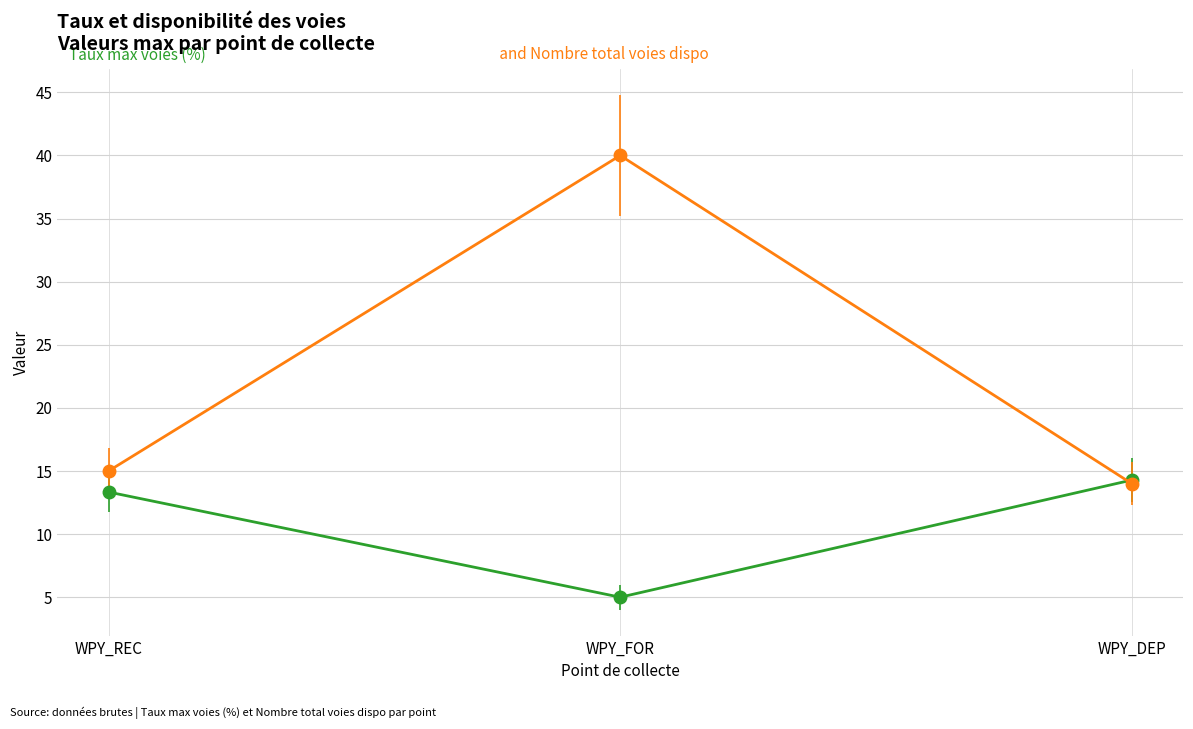

What is the minimum value shown in the chart?

5.0